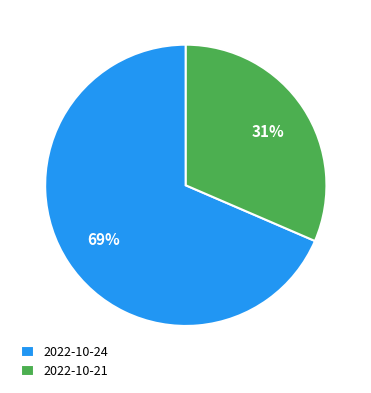

To the nearest percent, what is the combined percentage of 2022-10-24 and 2022-10-21?

100%